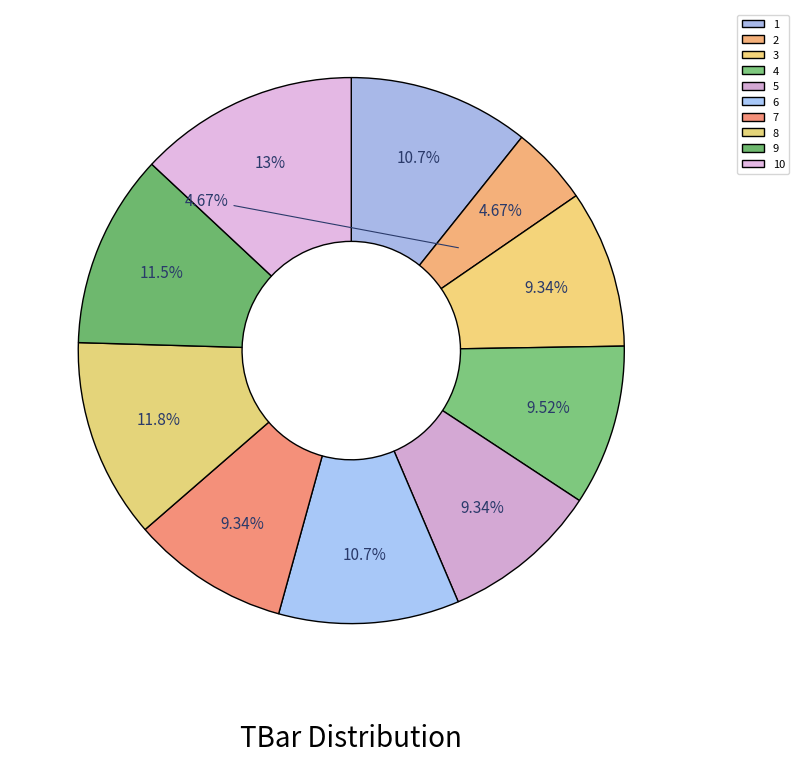

To the nearest percent, what portion does 2 represent?

5%